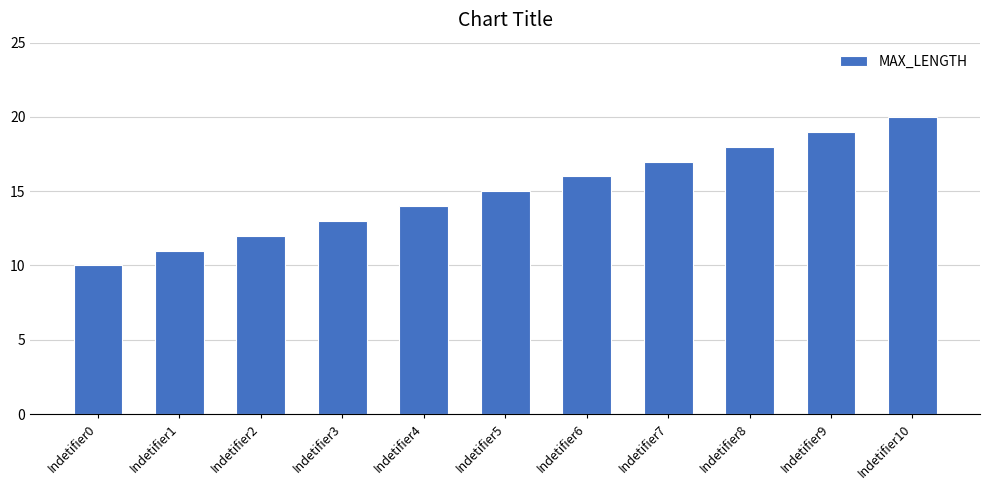

What is the greatest value displayed?

20